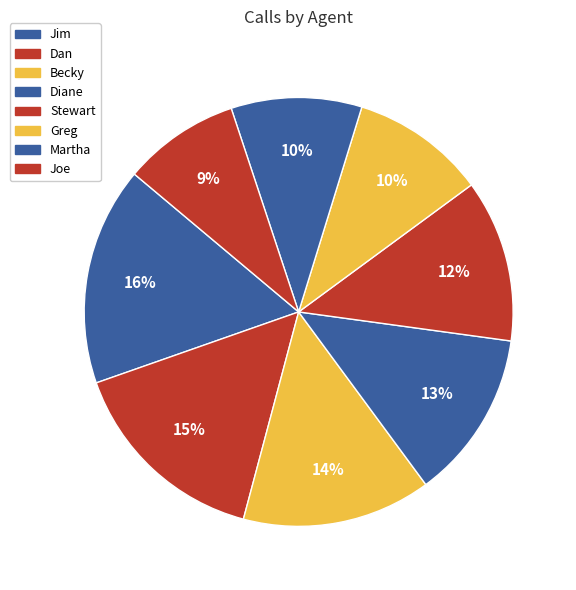

Which category has the biggest portion of the pie?

Jim